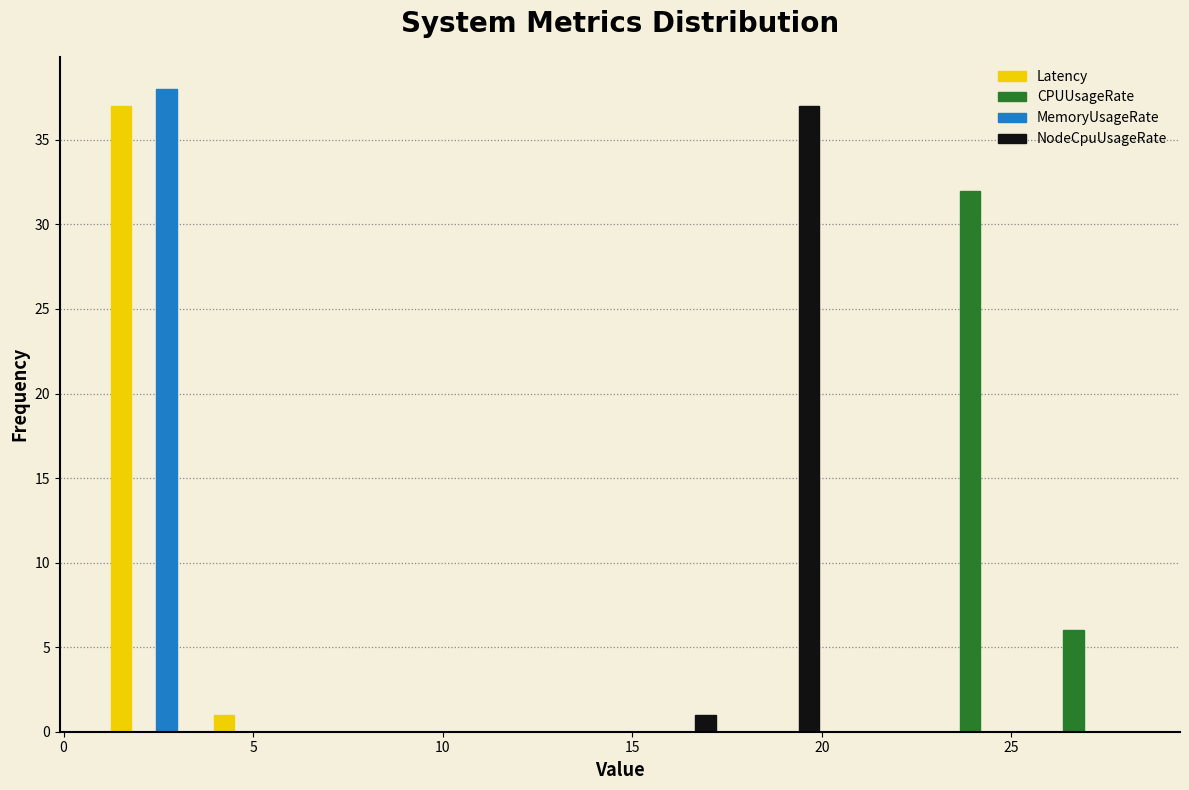

Reading left to right, list every range on the x-axis with the height of the bar of each series over it. Neither the bar edges nor the heights are printed on the chart, so give them approximately, as read against the axes.

1.0 to 4.0: Latency=37	CPUUsageRate=0	MemoryUsageRate=38	NodeCpuUsageRate=0
4.0 to 6.5: Latency=1	CPUUsageRate=0	MemoryUsageRate=0	NodeCpuUsageRate=0
6.5 to 9.0: Latency=0	CPUUsageRate=0	MemoryUsageRate=0	NodeCpuUsageRate=0
9.0 to 12.0: Latency=0	CPUUsageRate=0	MemoryUsageRate=0	NodeCpuUsageRate=0
12.0 to 14.5: Latency=0	CPUUsageRate=0	MemoryUsageRate=0	NodeCpuUsageRate=0
14.5 to 17.5: Latency=0	CPUUsageRate=0	MemoryUsageRate=0	NodeCpuUsageRate=1
17.5 to 20.0: Latency=0	CPUUsageRate=0	MemoryUsageRate=0	NodeCpuUsageRate=37
20.0 to 23.0: Latency=0	CPUUsageRate=0	MemoryUsageRate=0	NodeCpuUsageRate=0
23.0 to 25.5: Latency=0	CPUUsageRate=32	MemoryUsageRate=0	NodeCpuUsageRate=0
25.5 to 28.5: Latency=0	CPUUsageRate=6	MemoryUsageRate=0	NodeCpuUsageRate=0